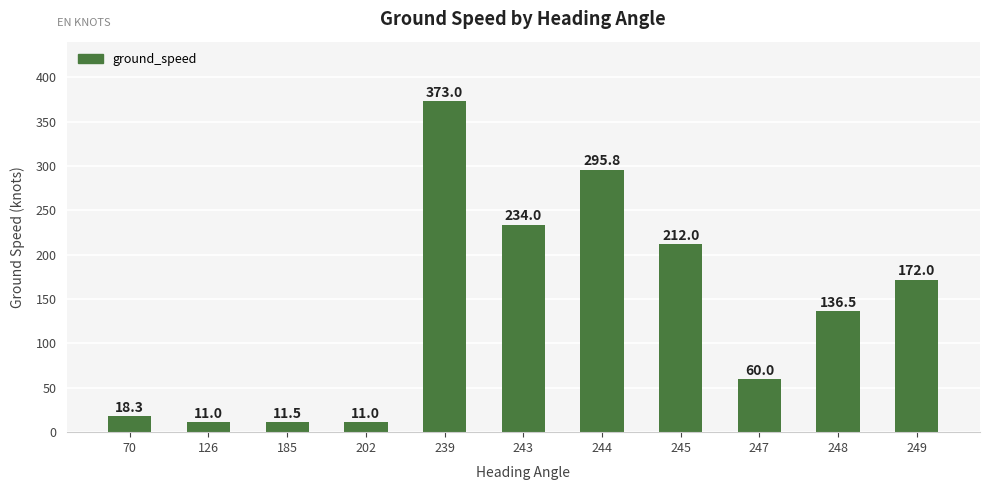

What is the smallest value displayed?

11.0